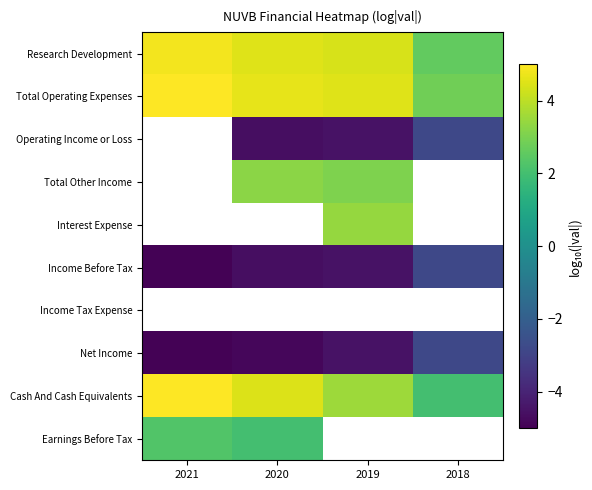

How many series are shown in this chart?

10